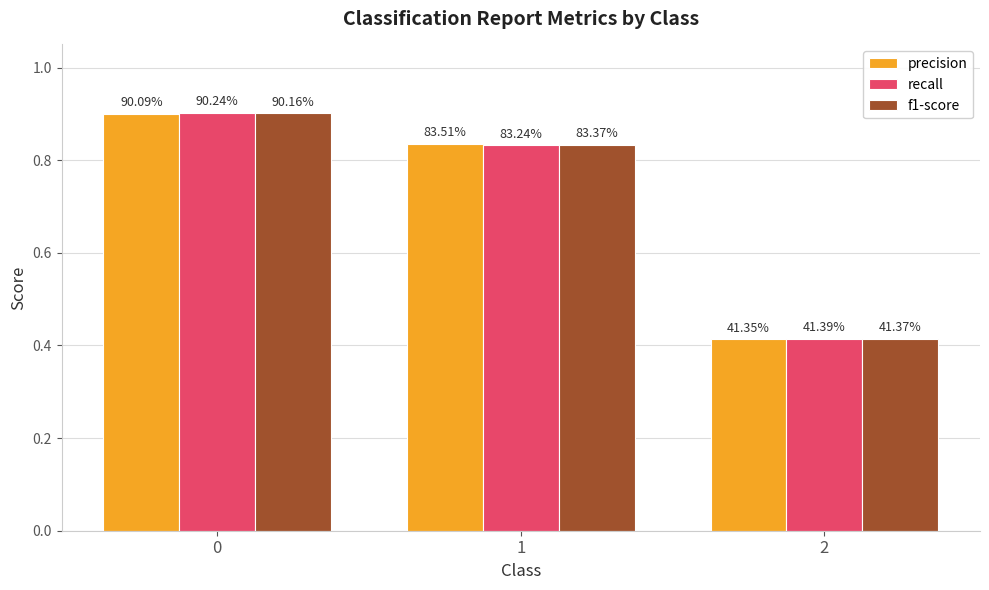

What are all the series names shown in the legend?

precision, recall, f1-score